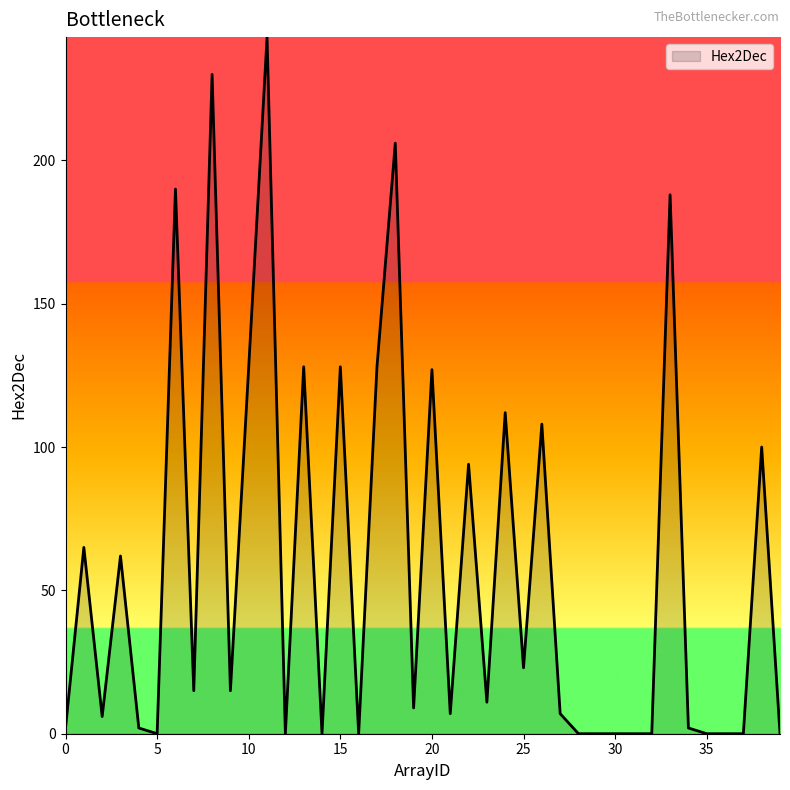

Does the chart have visible grid lines?

No